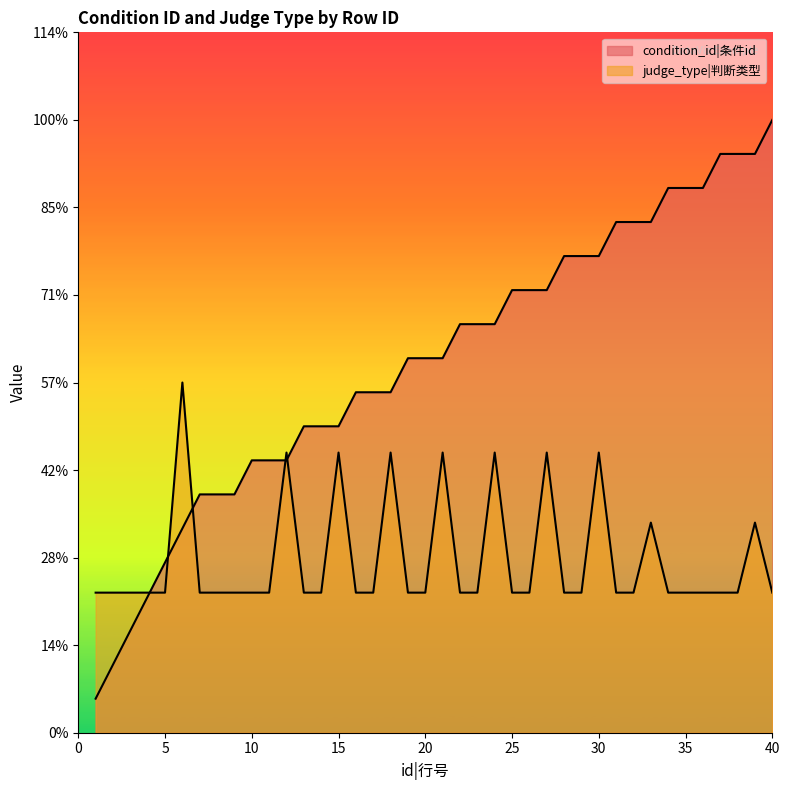

Does the chart display data point markers on the line(s)?

No